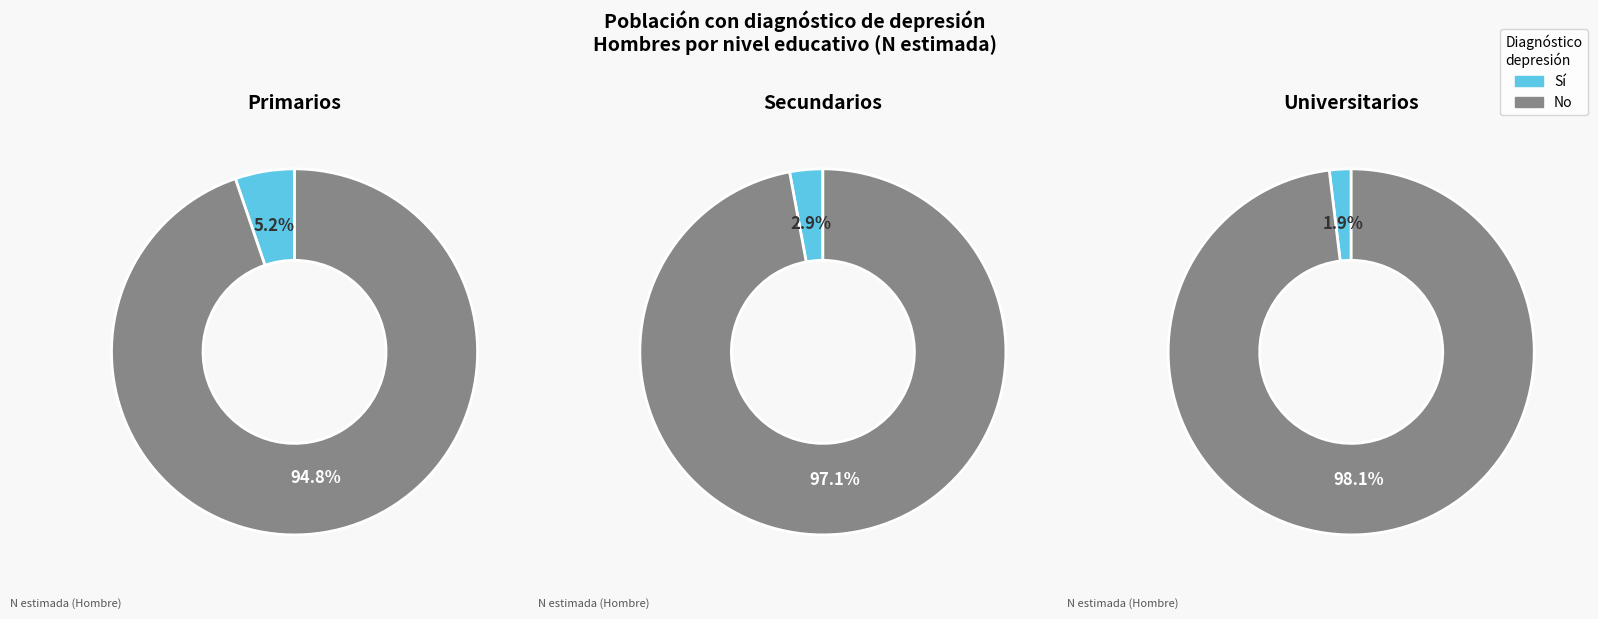

Combined, what portion of the pie is Secundarios and Universitarios?

64.2%